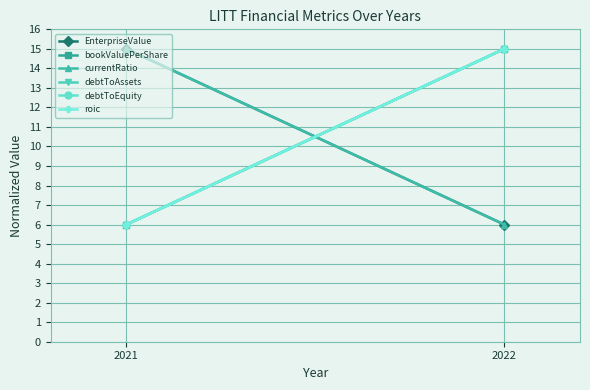

How many lines are shown in the chart?

6